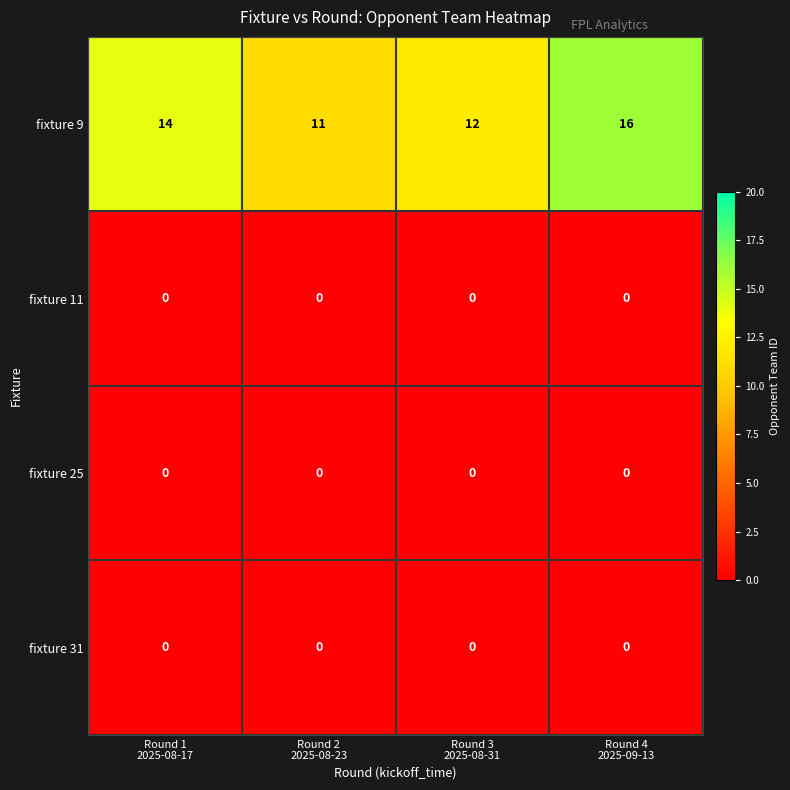

At how many categories does at least one series exceed 0?

4